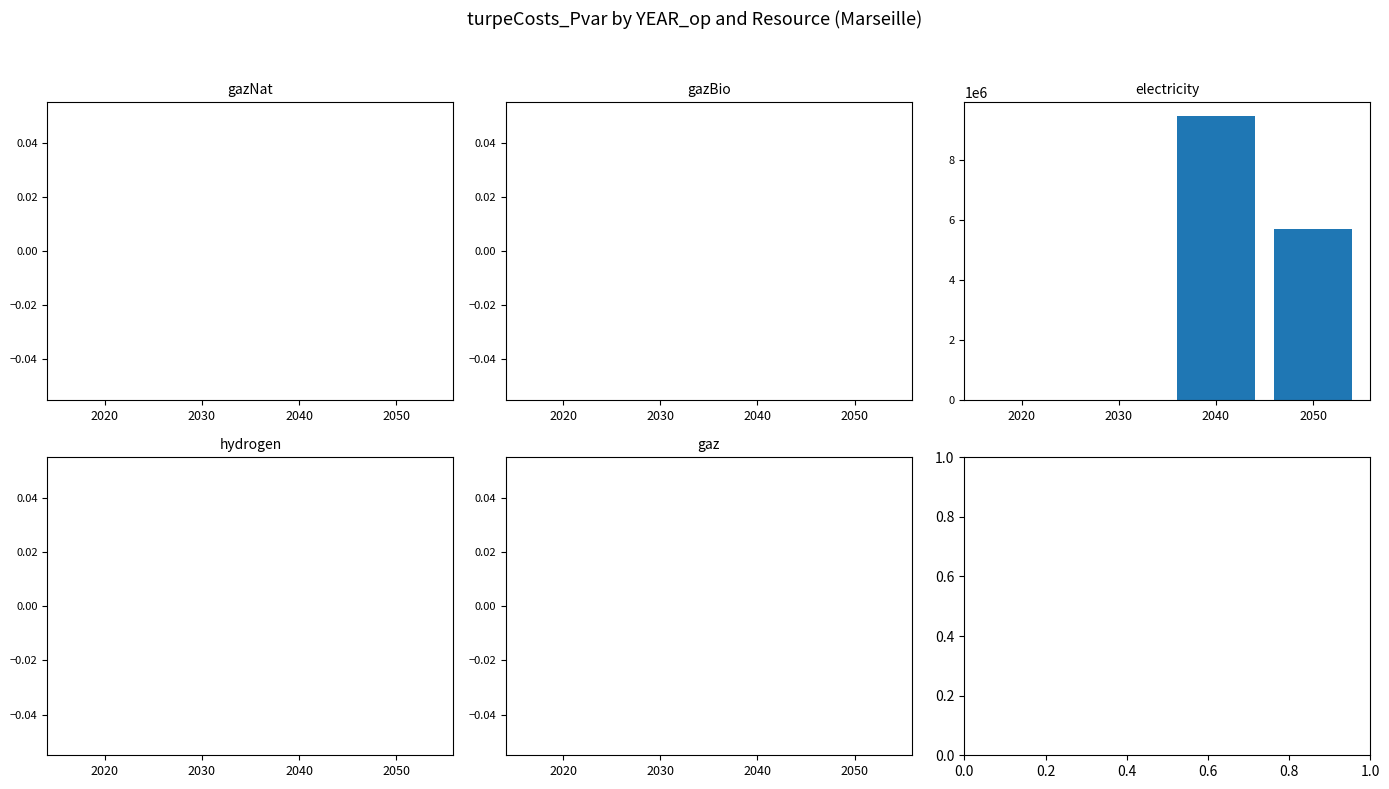

How many data points does each series have?

4